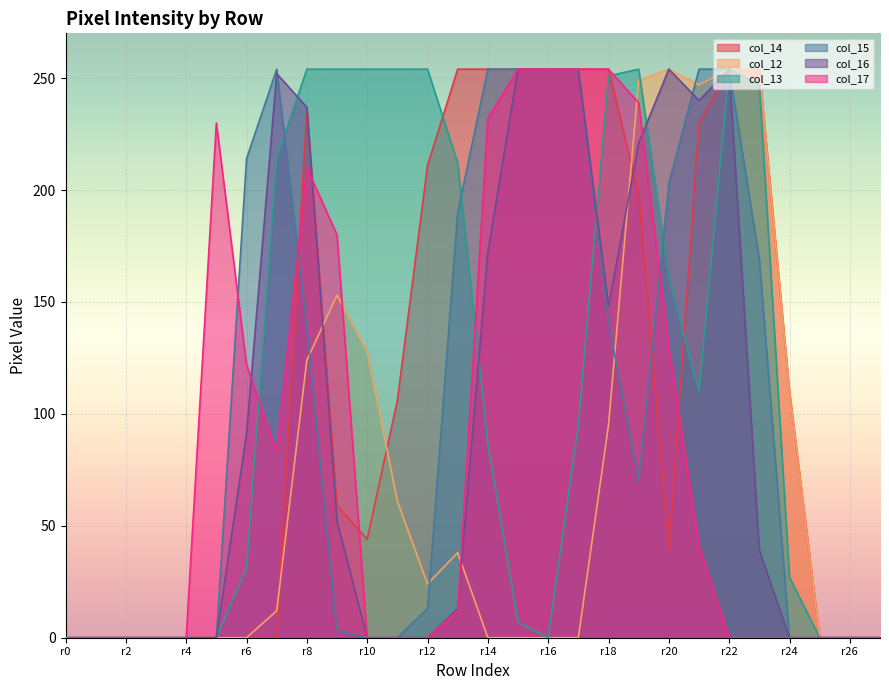

What is the average value of the col_13 series?

115